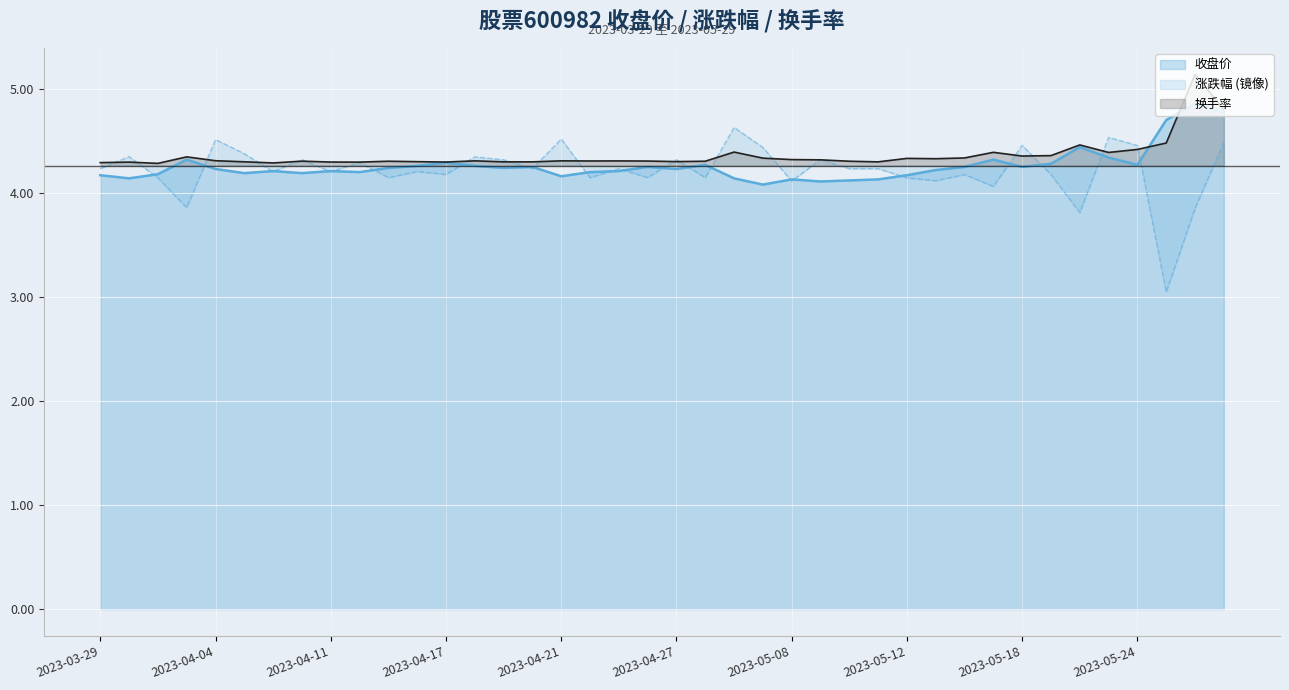

What is the average value of the 换手率 series?

4.4